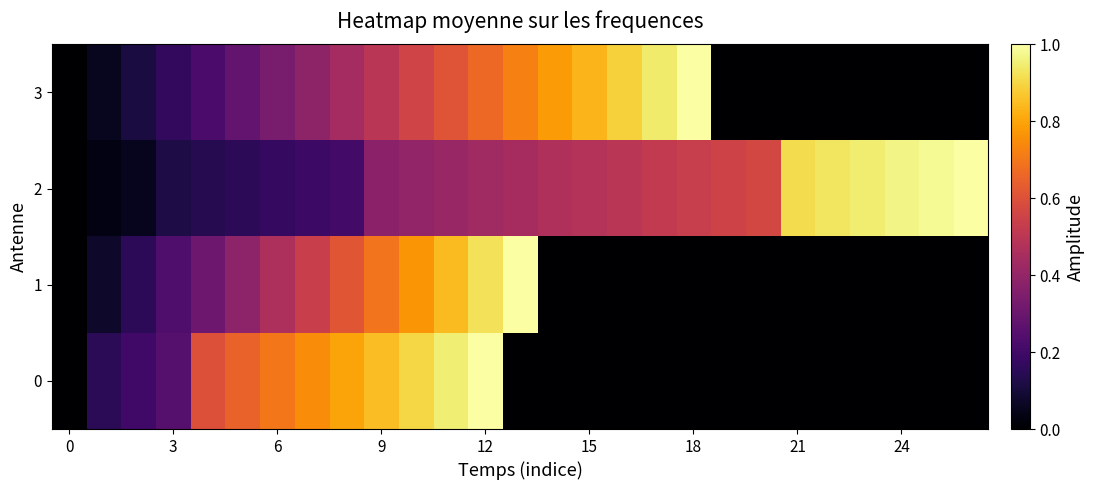

List the series in order of their peak value, lowest first.

1, 3, 0, 2